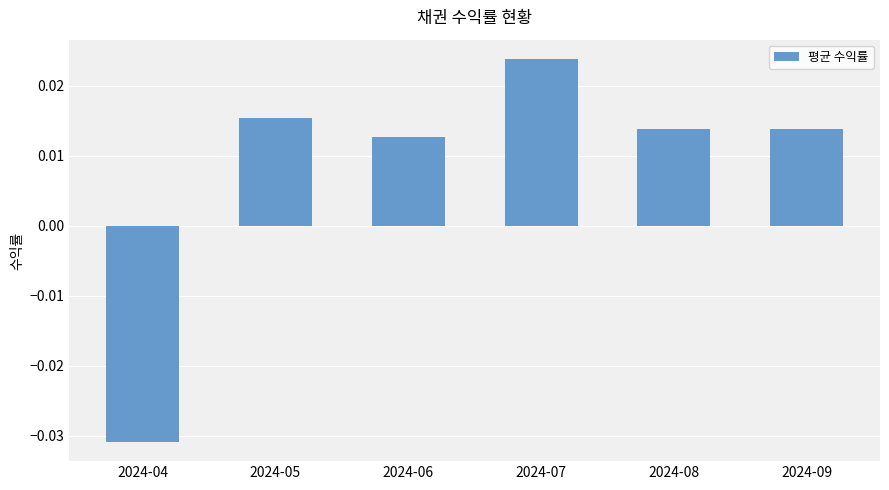

How many values are below zero?

1